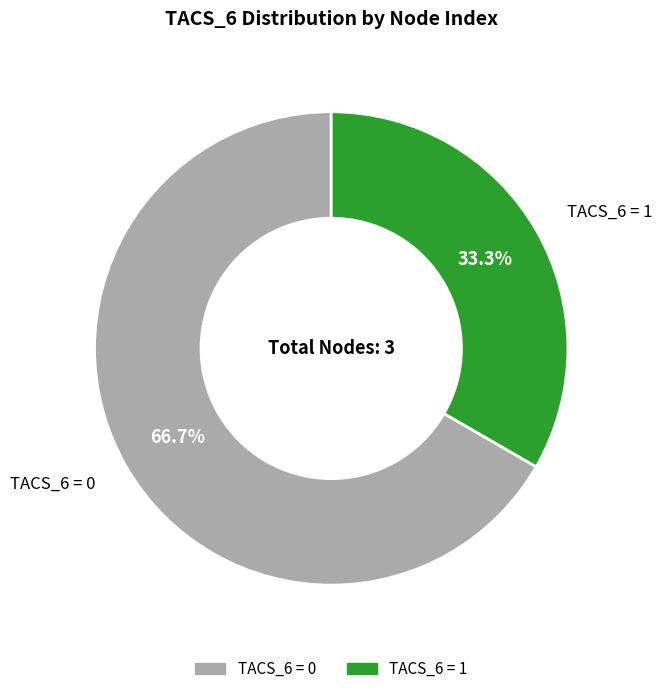

What is the smallest slice in the pie chart?

TACS_6 = 1